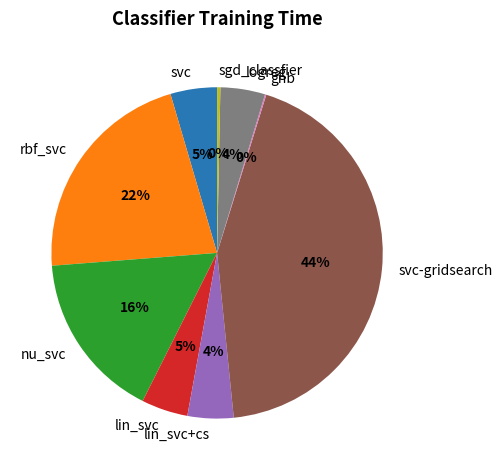

What percentage is the nu_svc slice, to the nearest percent?

16%